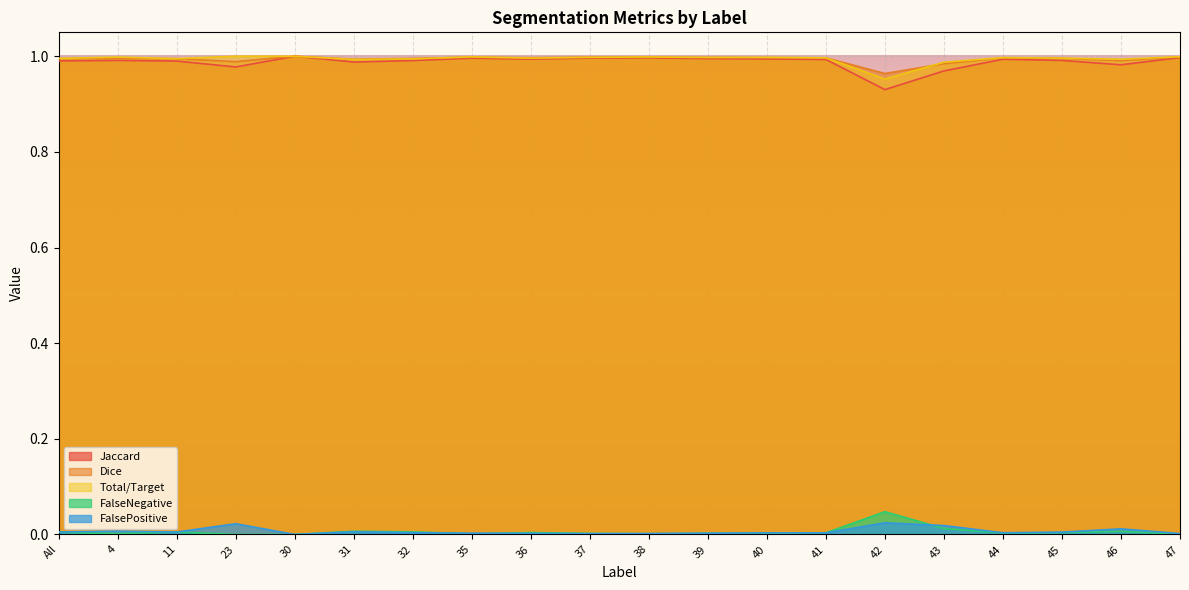

How many lines are shown in the chart?

5